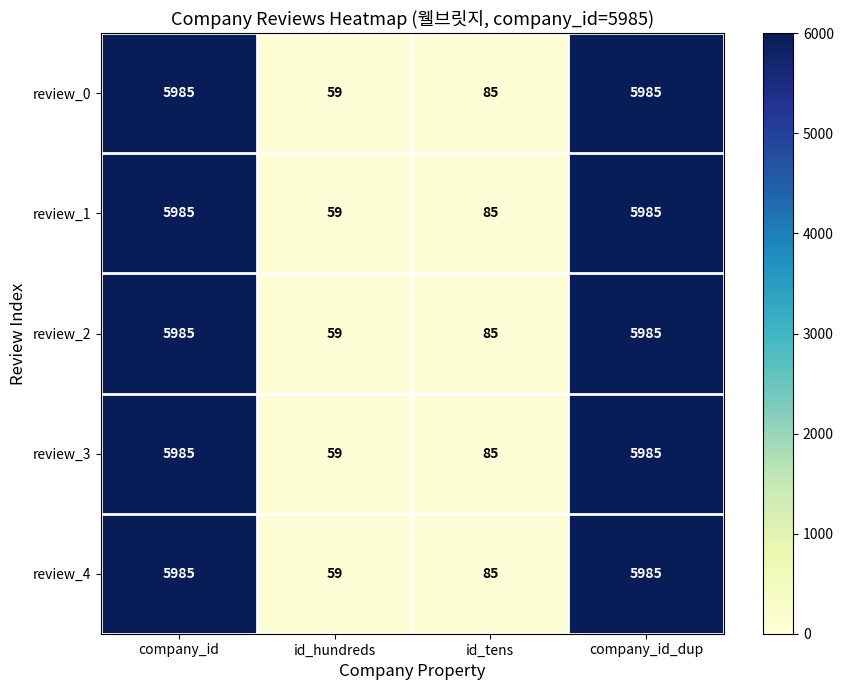

Is it true that review_0 equals 28 at id_hundreds?

False